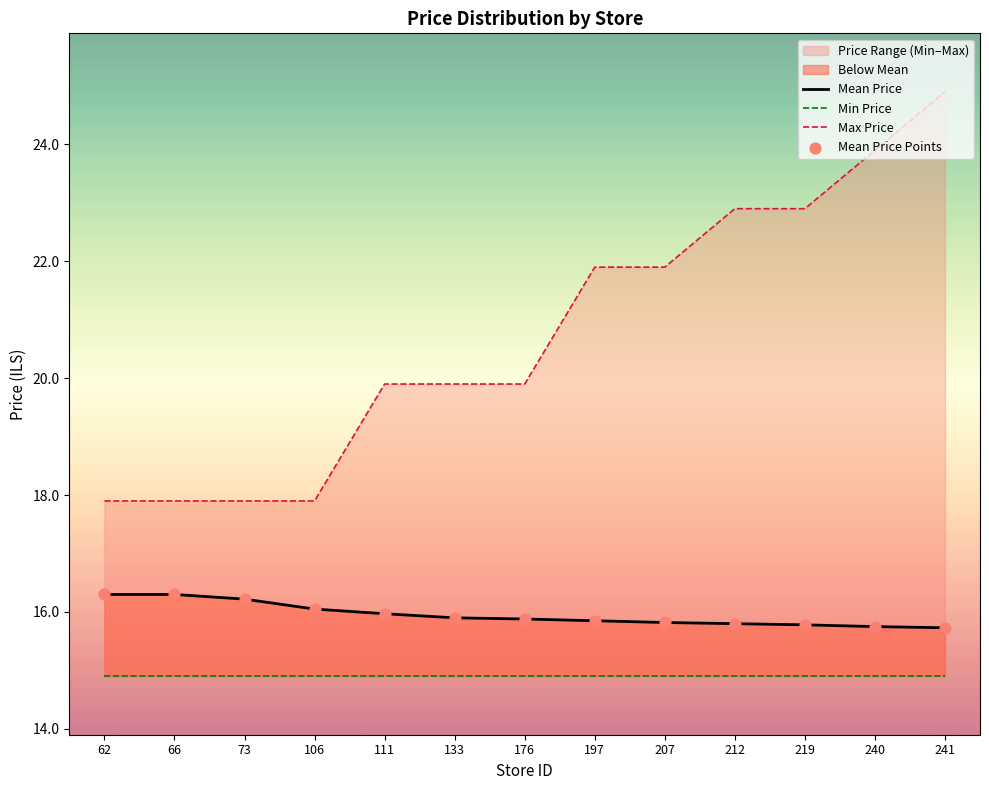

Which series contains the highest Y value?

Max Price